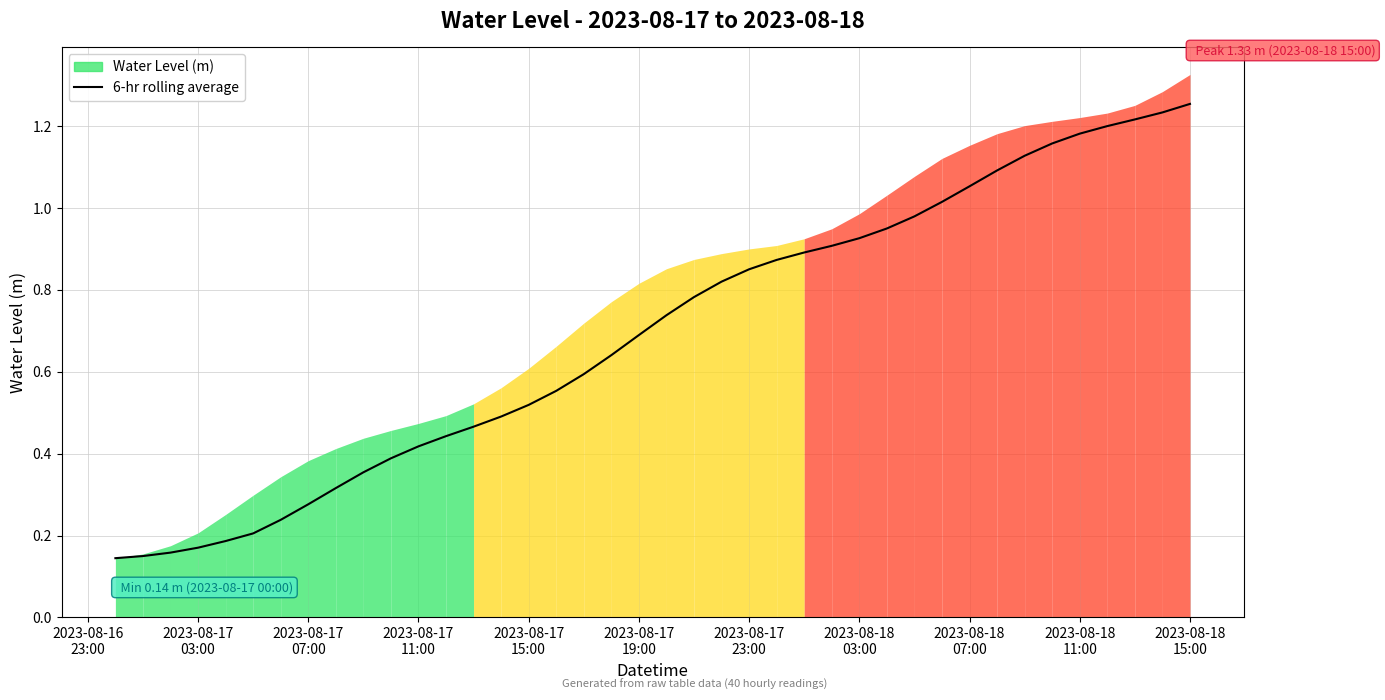

Does the chart display data point markers on the line(s)?

No